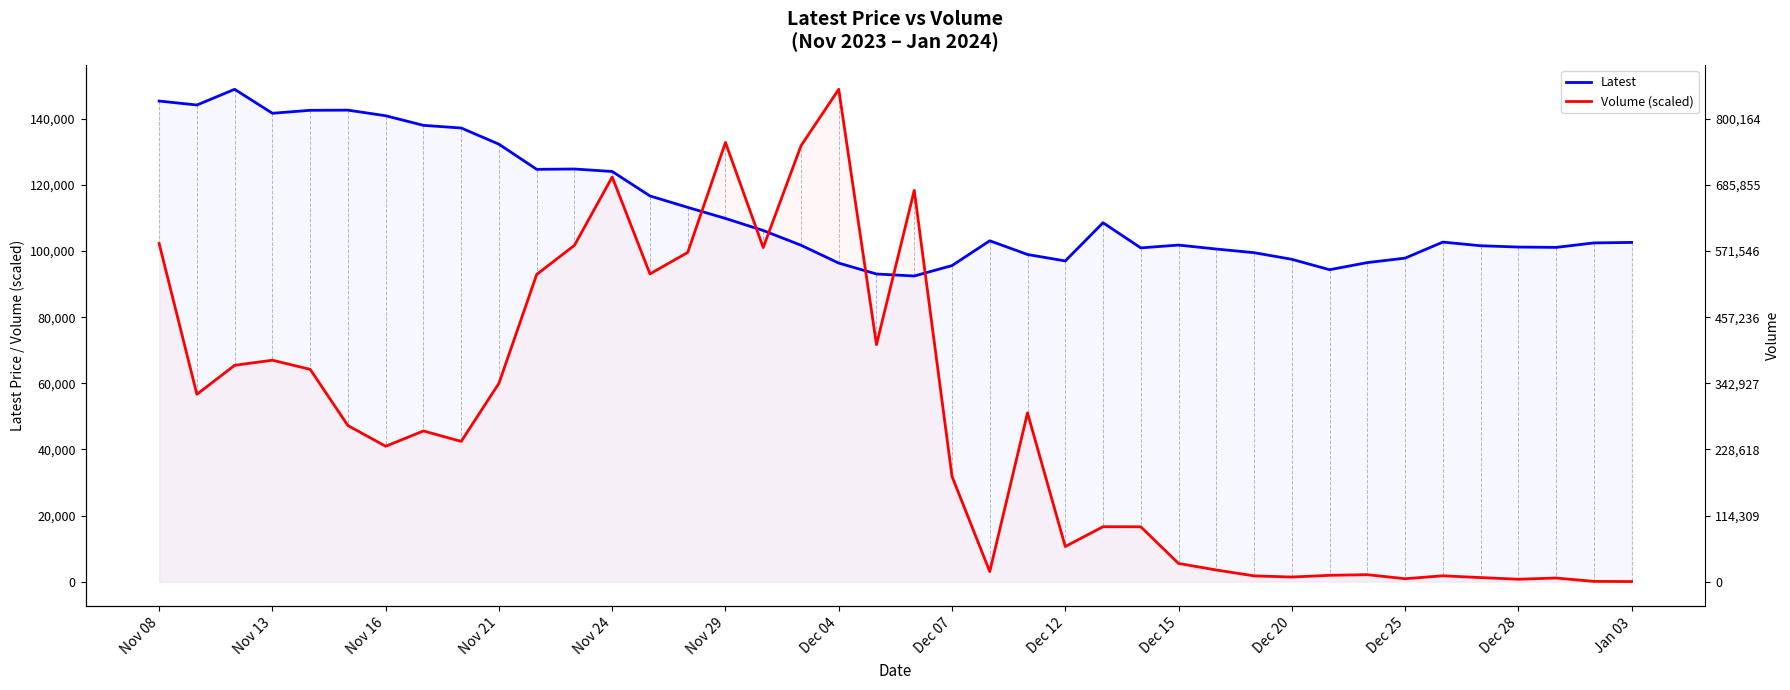

What value does the Latest series have at 34?

102700.0